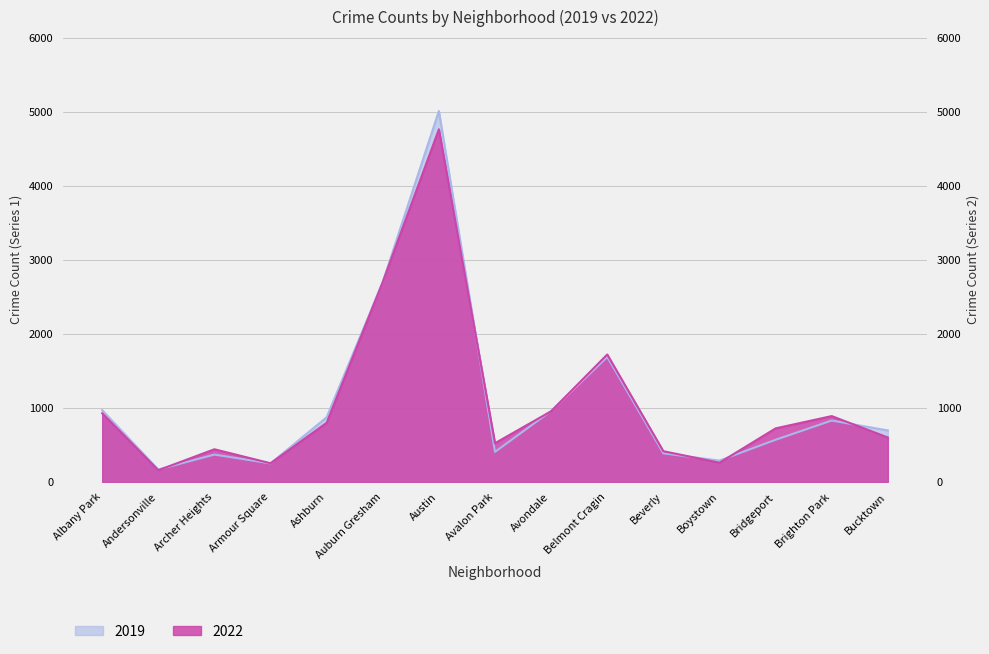

What are all the series names shown in the legend?

2019, 2022